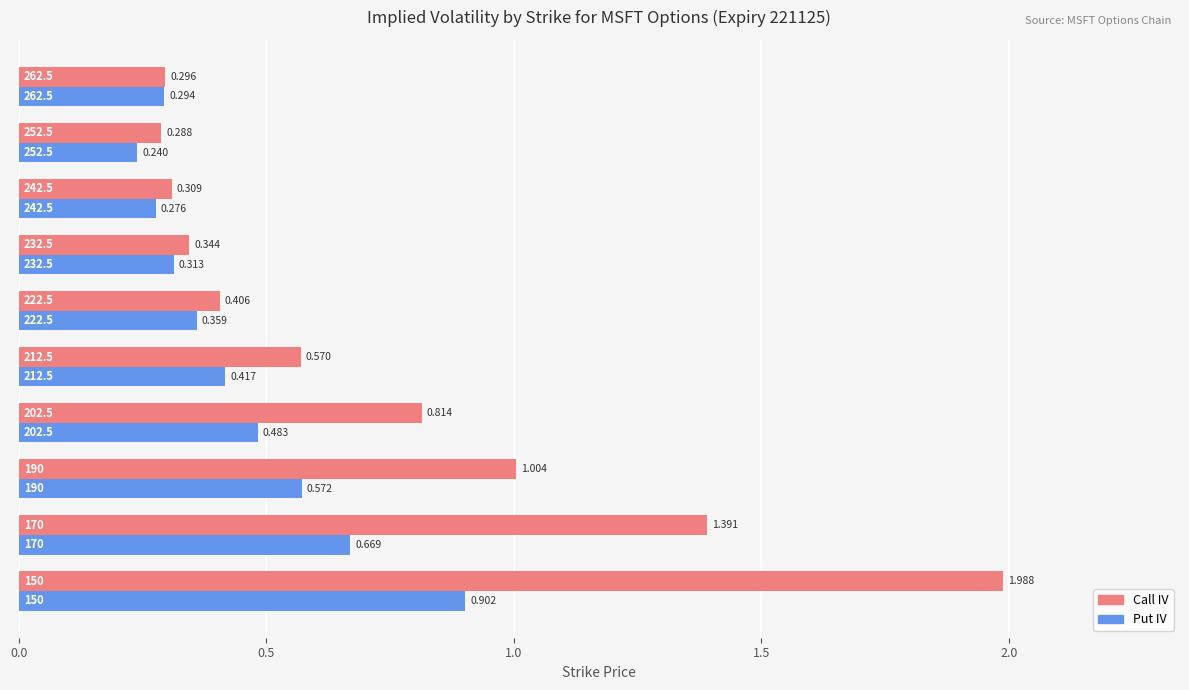

At how many categories does at least one series exceed 0?

10